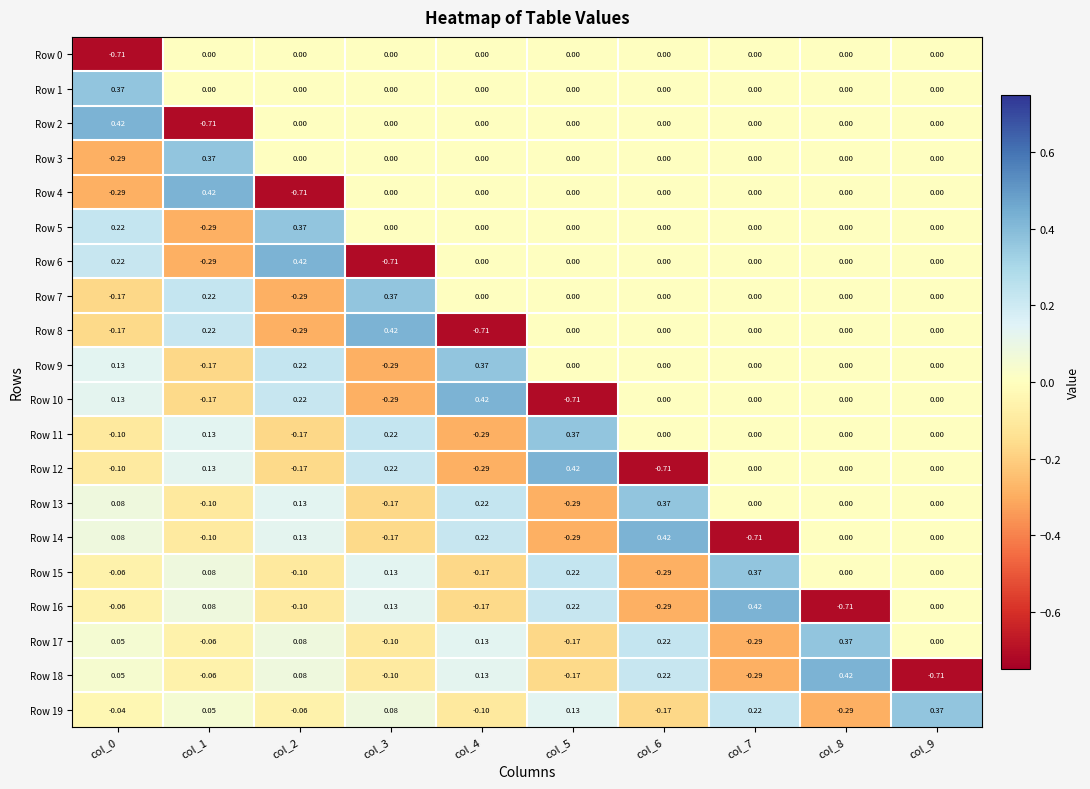

Is the value of Row 15 at col_4 greater than the value of Row 2 at col_3?

No